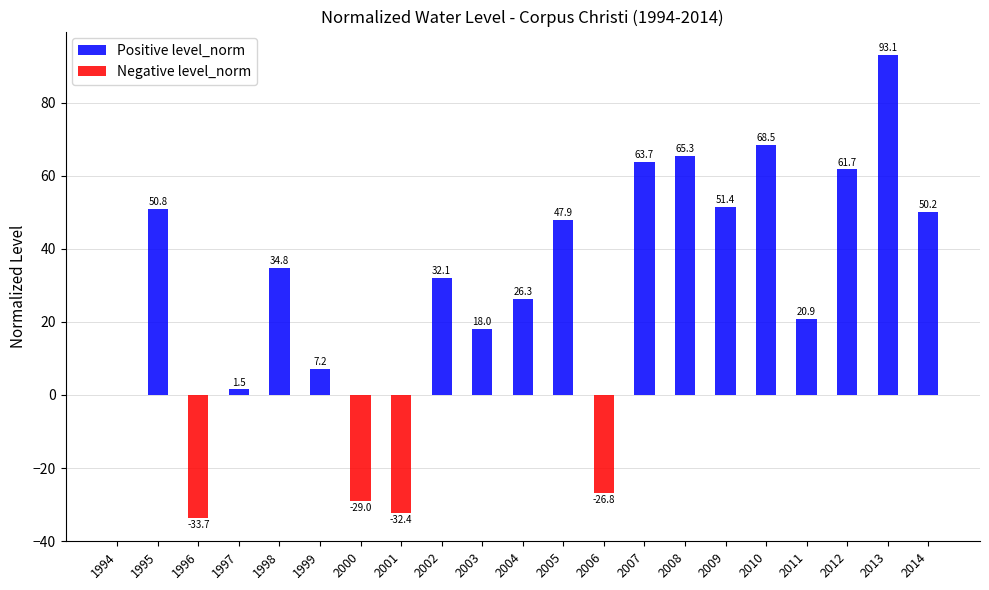

How many data points in Positive level_norm are less than 32?

10